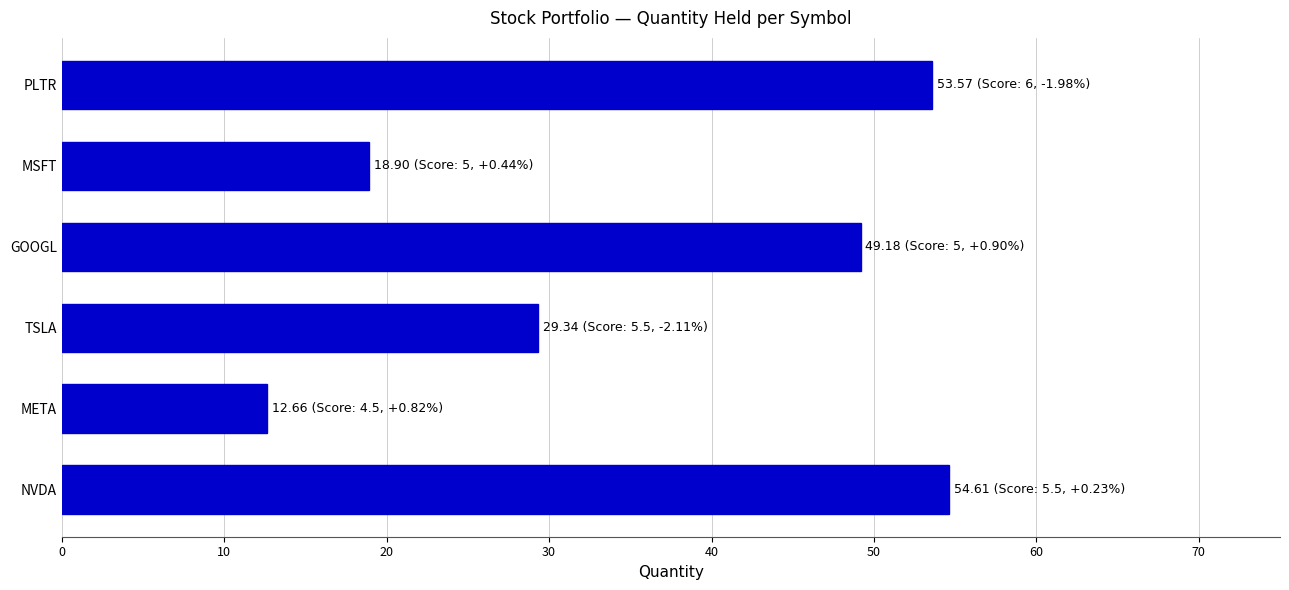

List the labels in order of value, largest first.

NVDA, PLTR, GOOGL, TSLA, MSFT, META